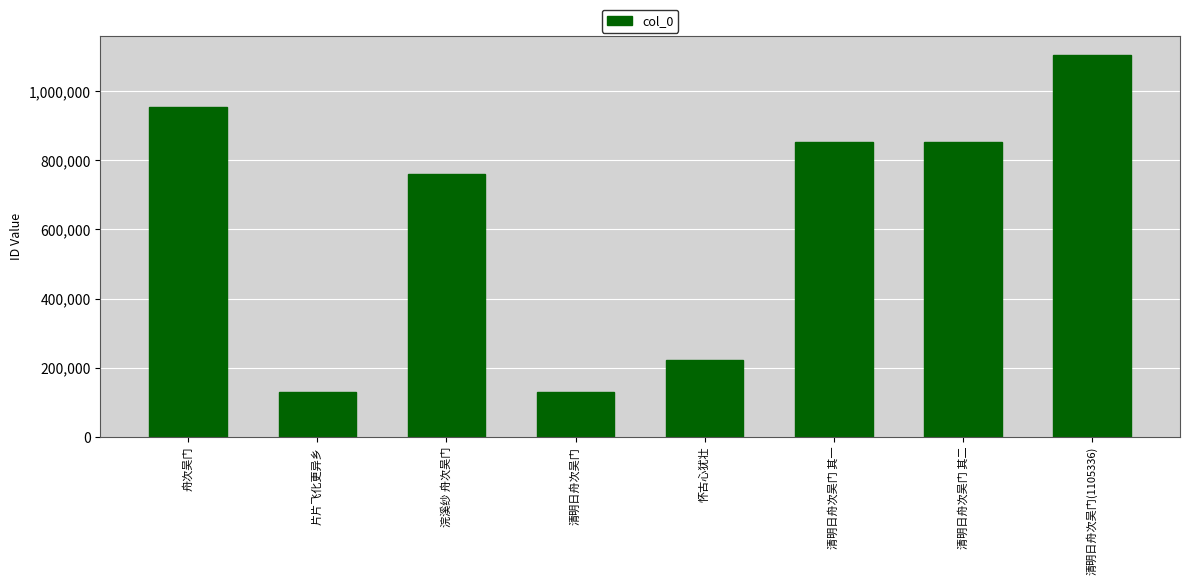

How many data points does each series have?

8